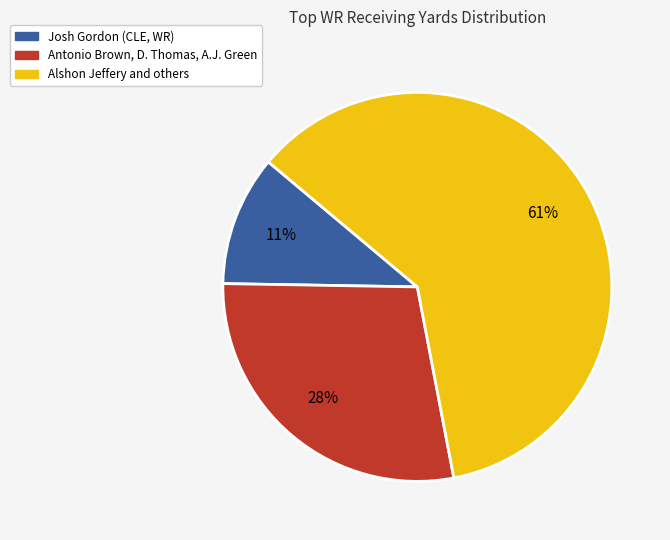

To the nearest percent, what is the average slice percentage?

33%